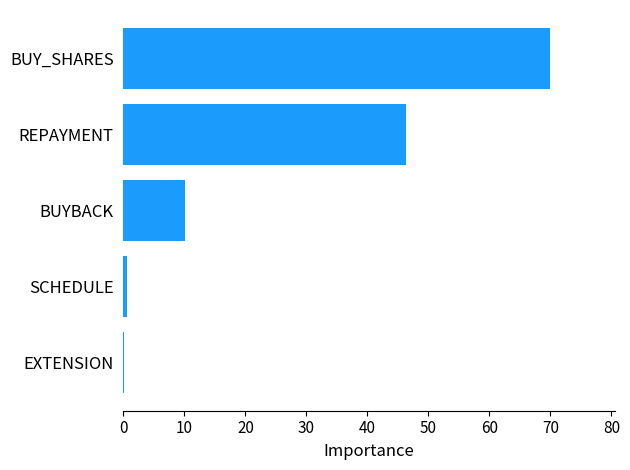

Reading bottom to top, extract all data points from this chart.

EXTENSION=0.1	SCHEDULE=0.6	BUYBACK=10.1	REPAYMENT=46.4	BUY_SHARES=70.0